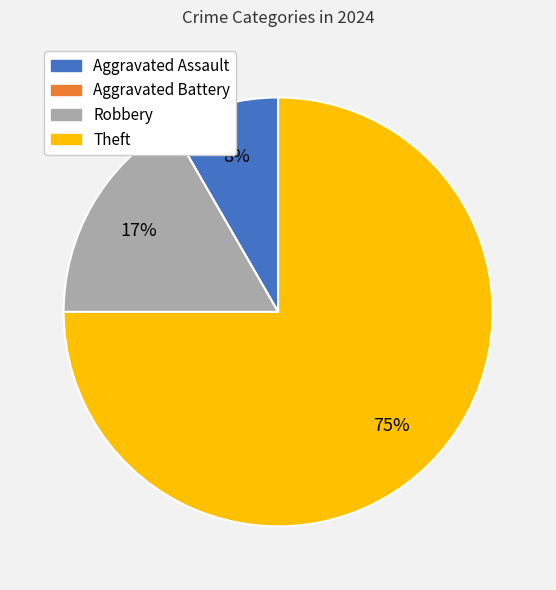

Which category has the biggest portion of the pie?

Theft